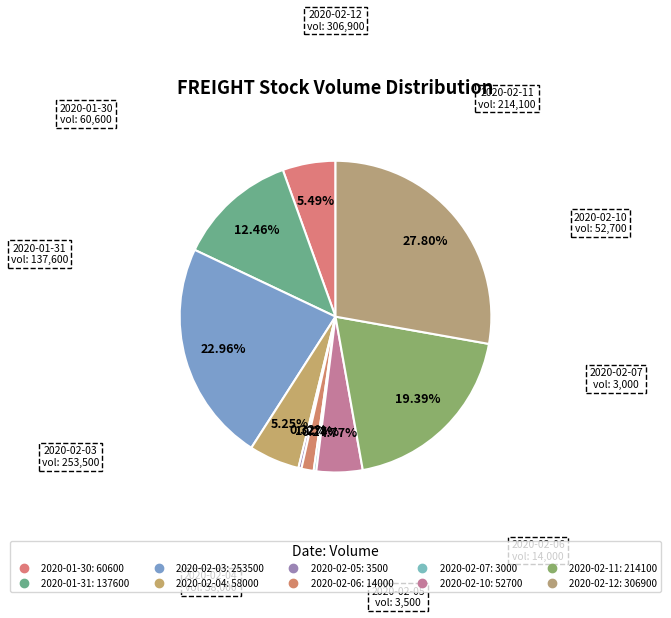

How many segments does this pie chart have?

10